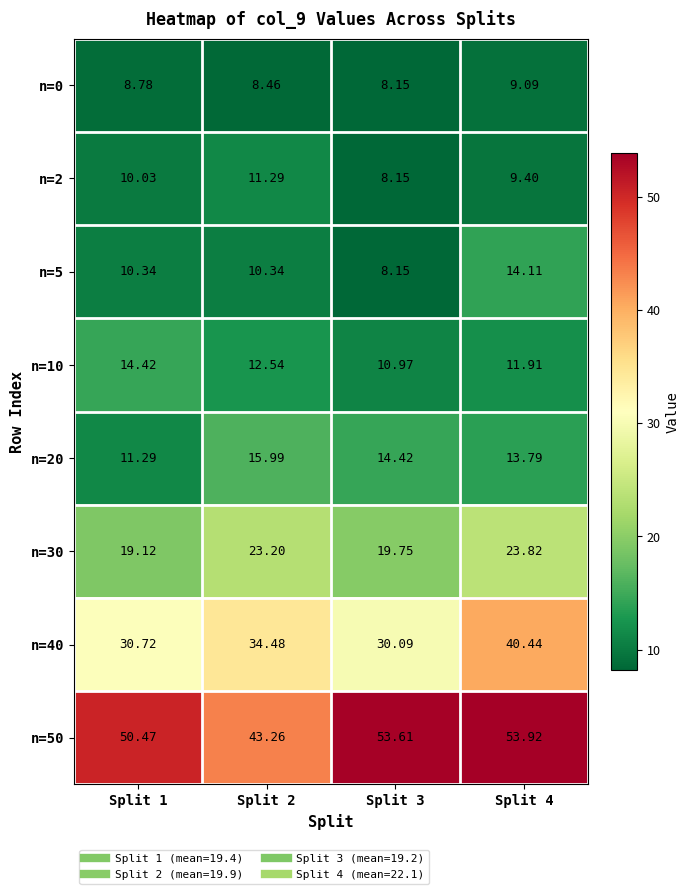

Is the value of n=30 at Split 2 greater than the value of n=20 at Split 1?

Yes